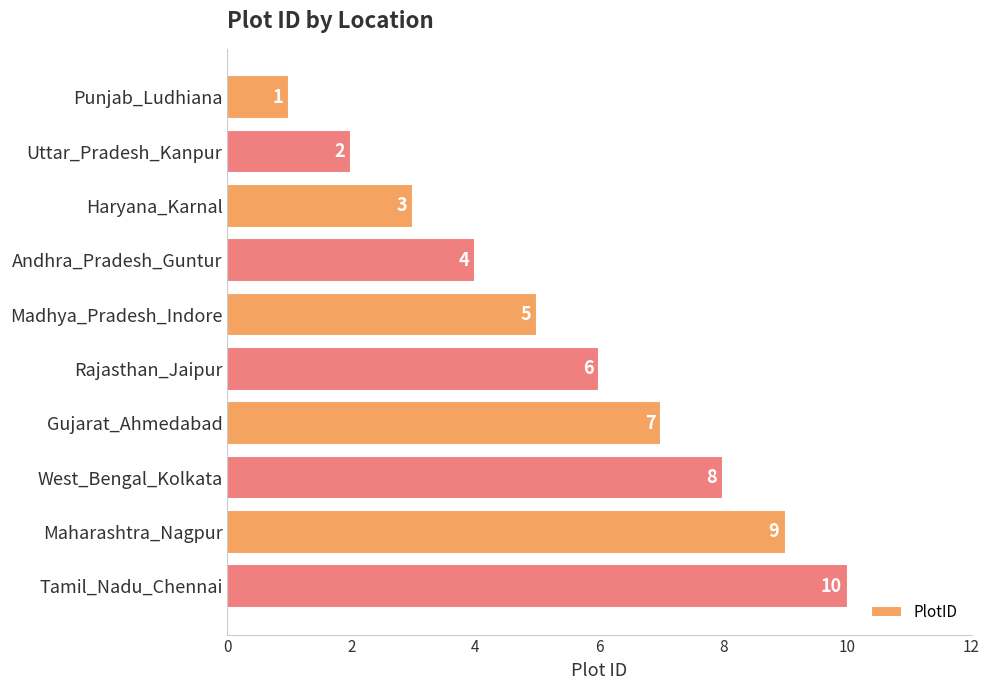

The chart shows a value of 3 at Haryana_Karnal. True or false?

True